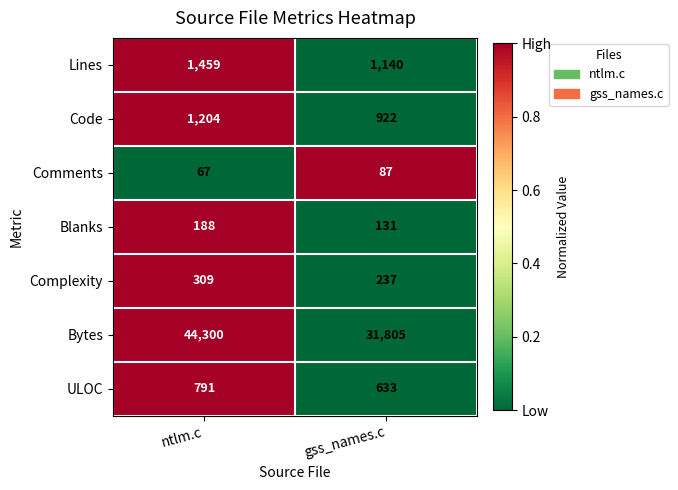

Is the value of Blanks at gss_names.c greater than the value of Bytes at gss_names.c?

No